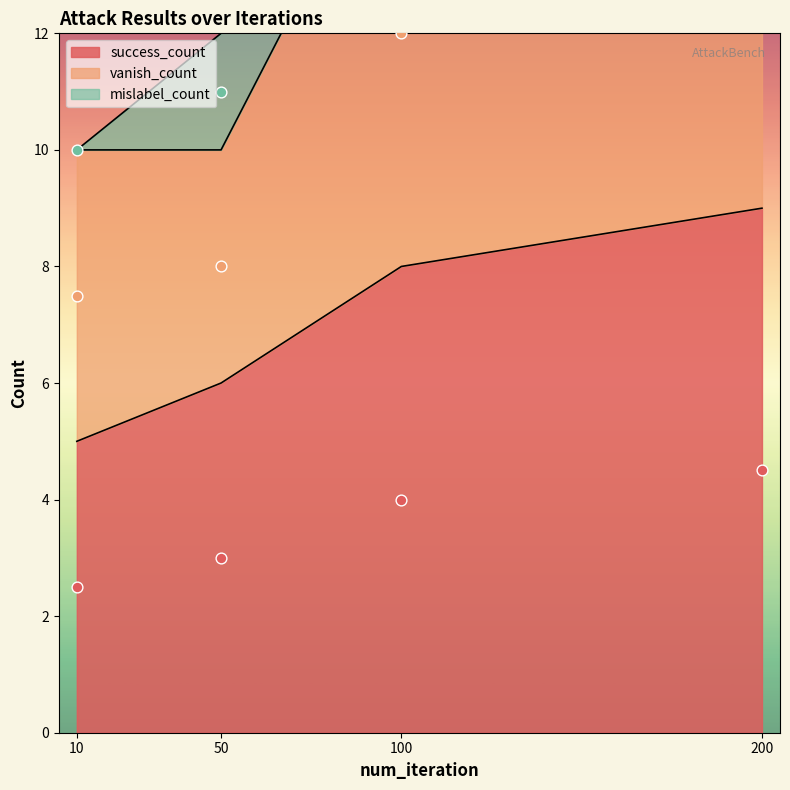

Which series has the widest spread of Y values?

success_count